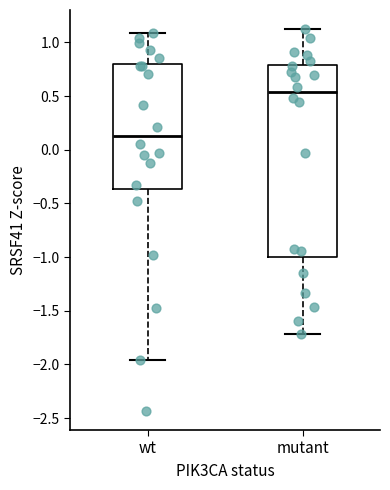

Reading left to right, read every box against the y-axis: the position of its median line, the range the box covers, and the ends of its whiskers. The values are not printed on the chart, so give them approximately, as read against the axis.

wt: median 0.15, box -0.35 to 0.80, whiskers -1.95 to 1.10
mutant: median 0.55, box -1.00 to 0.80, whiskers -1.70 to 1.10